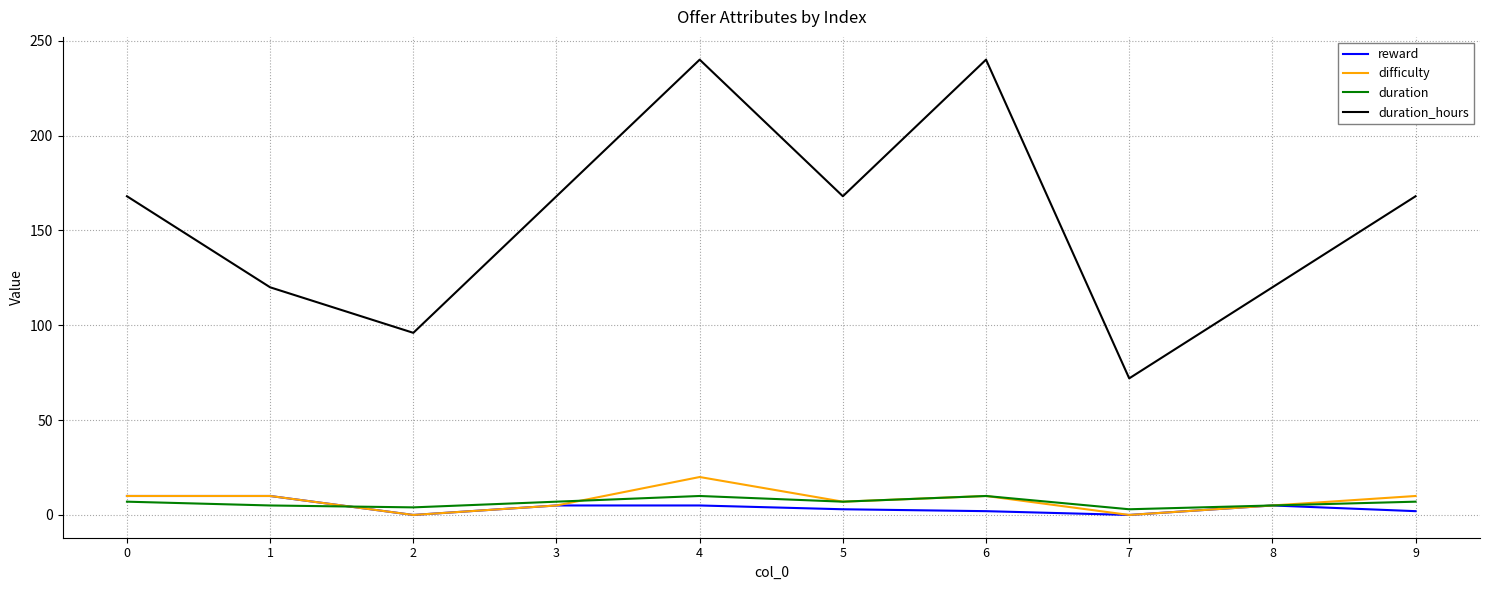

Is this an area chart (filled region under the line)?

No